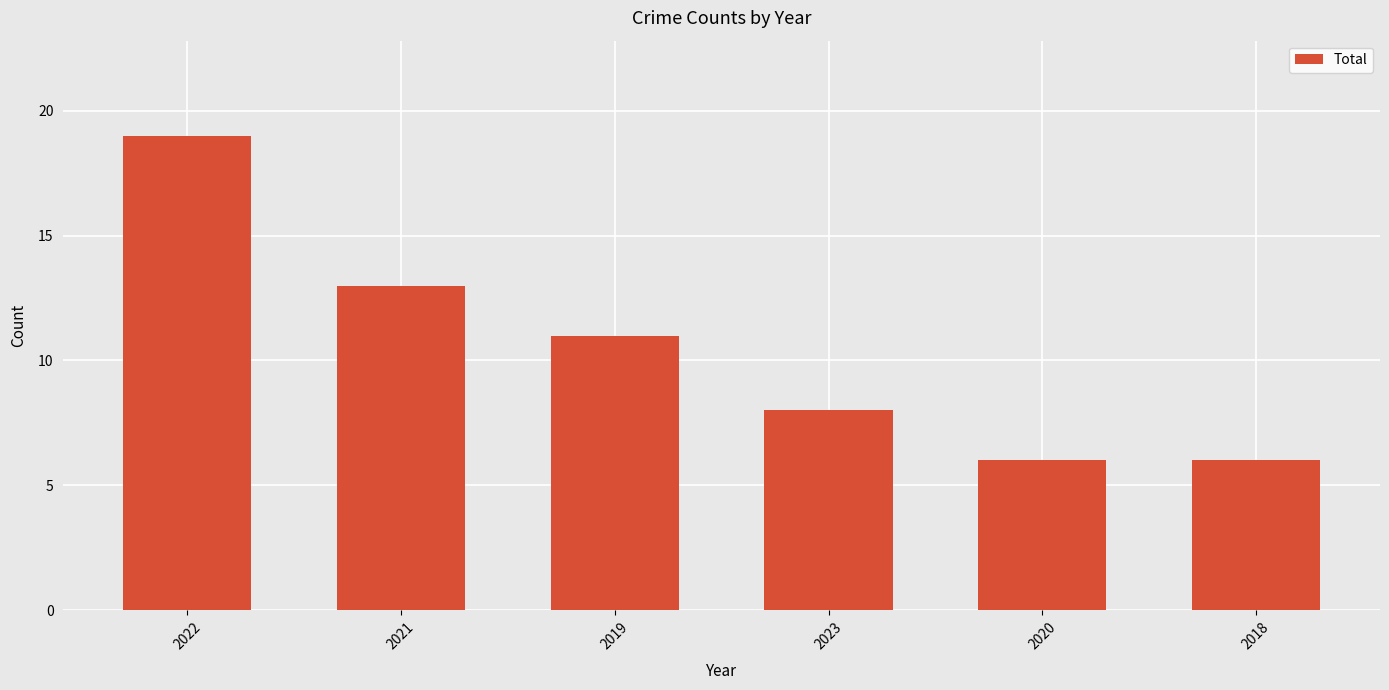

What is the difference between the second highest and minimum values?

7